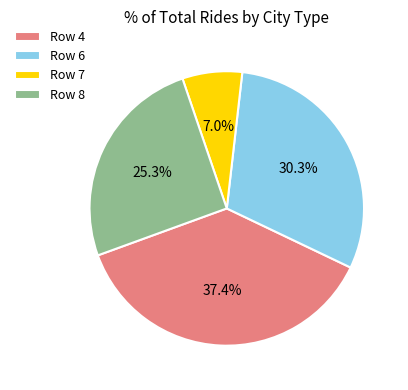

Do Row 8 and Row 7 together represent more than half of the pie?

No